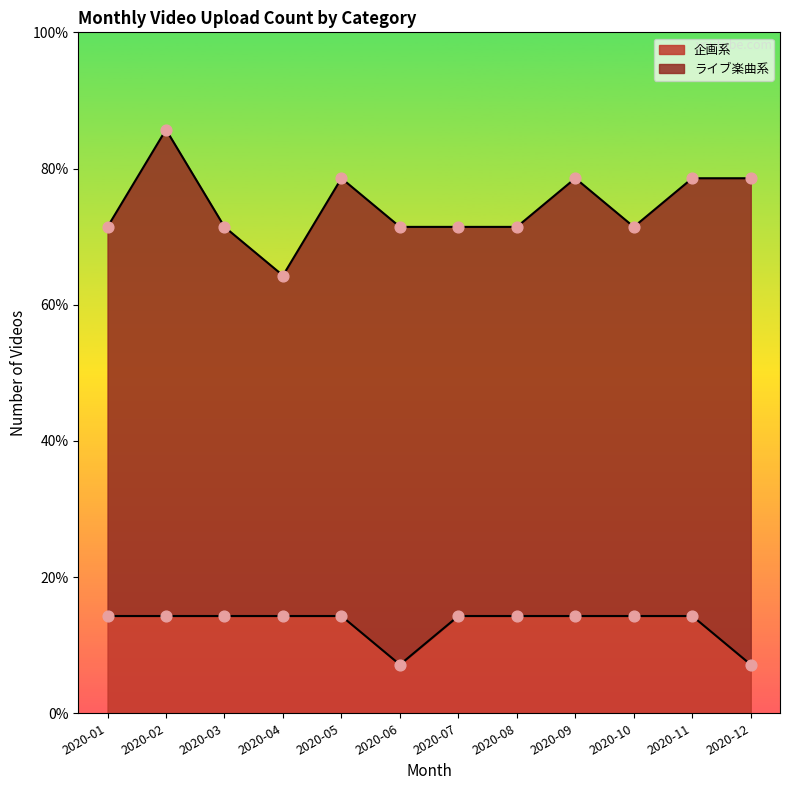

What is the ratio of the value at 2020-06 to the value at 2020-03?

0.5